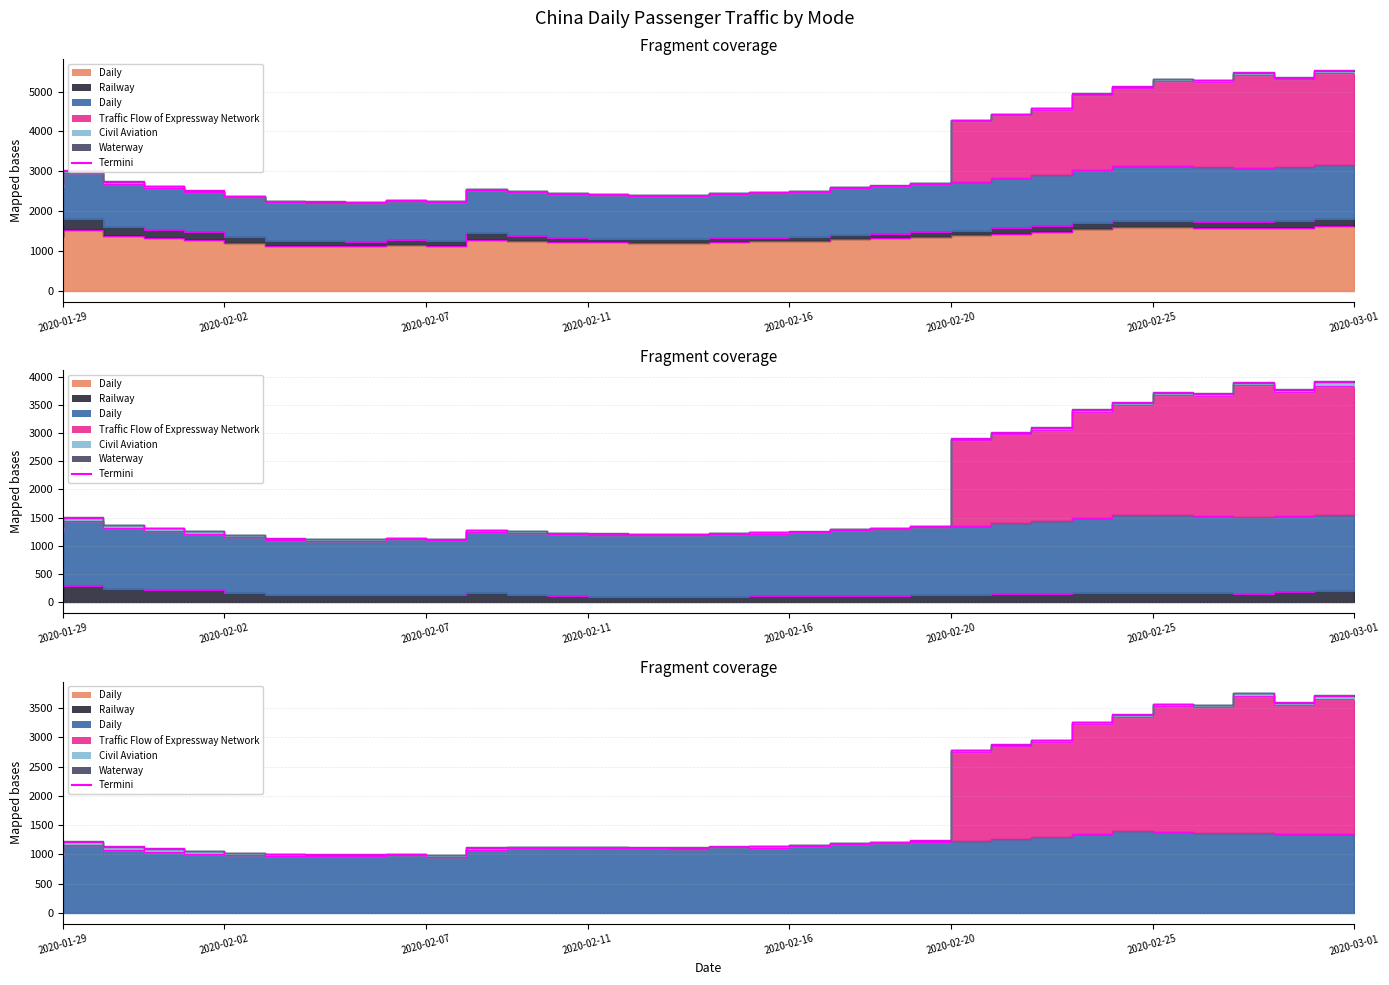

Where is the first local minimum for Passenger Traffic: China: Daily?

2020-02-06